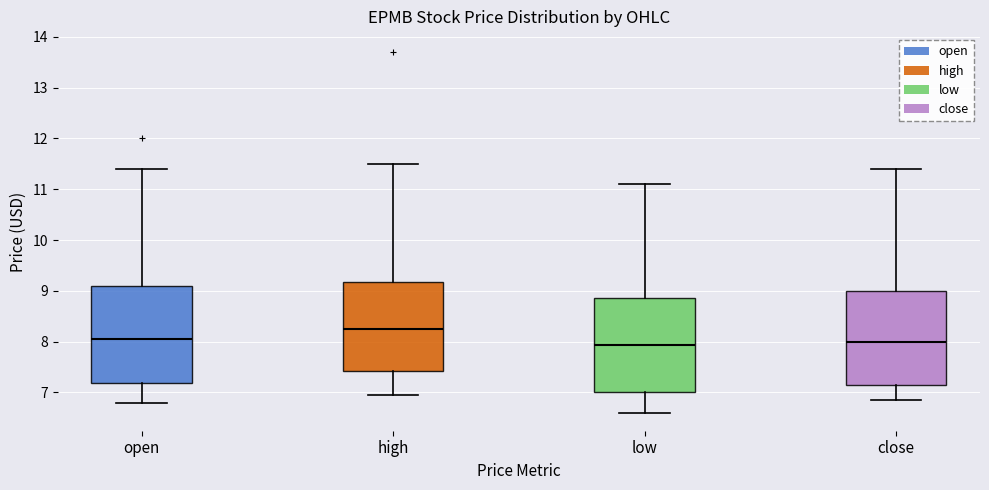

Which box has the highest median line?

high